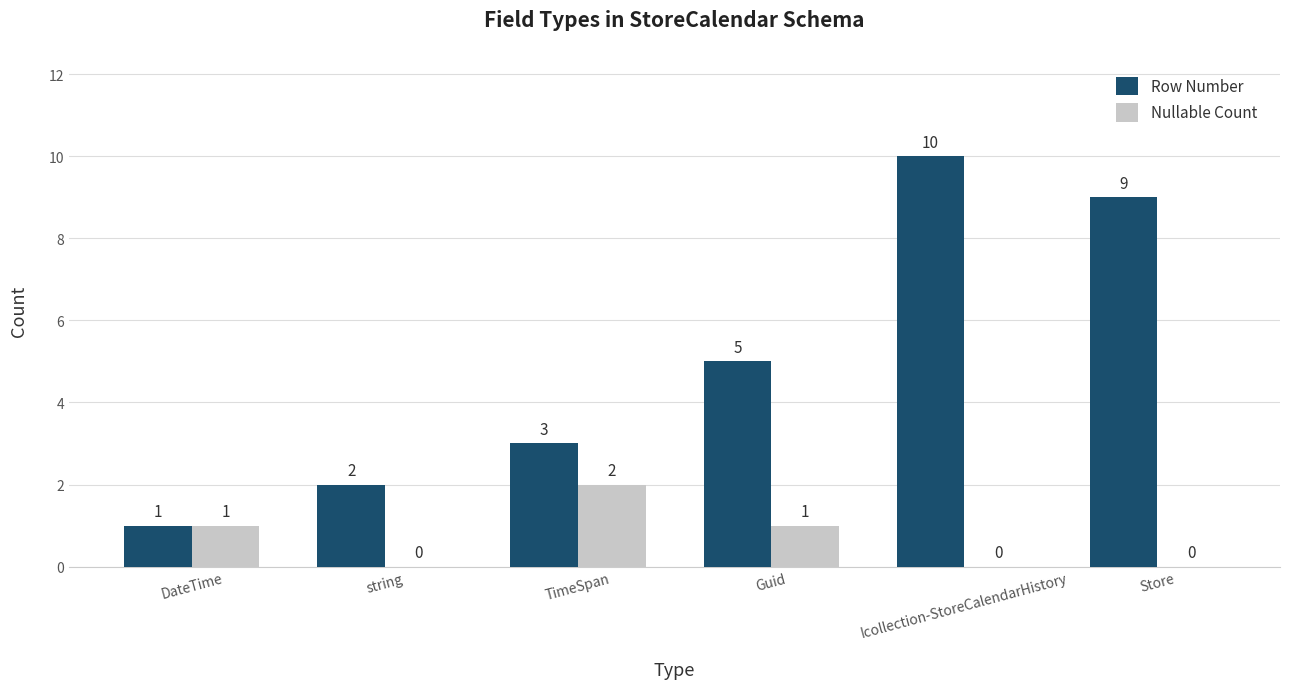

Does the chart contain stacked bars?

No